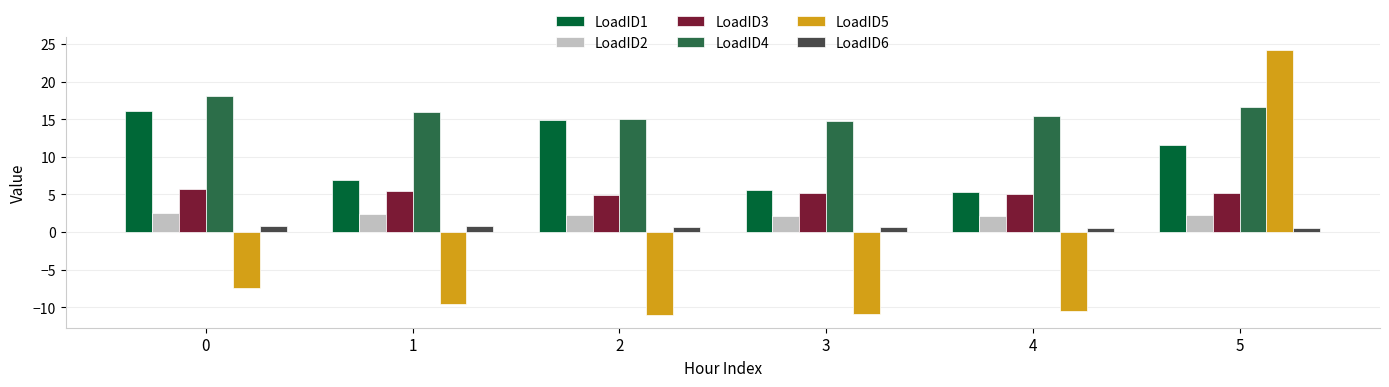

Which series has the largest range (max minus min)?

LoadID5